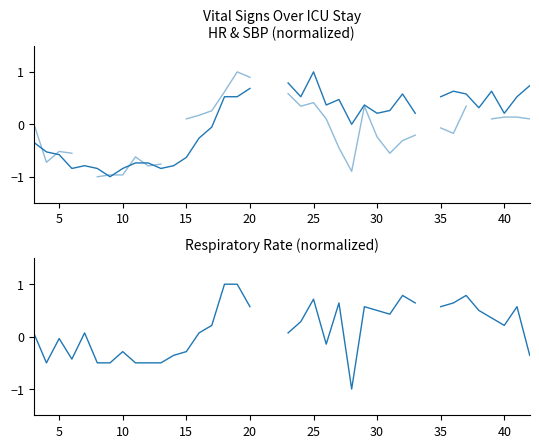

What is the difference between the highest and lowest values at 25?

0.5